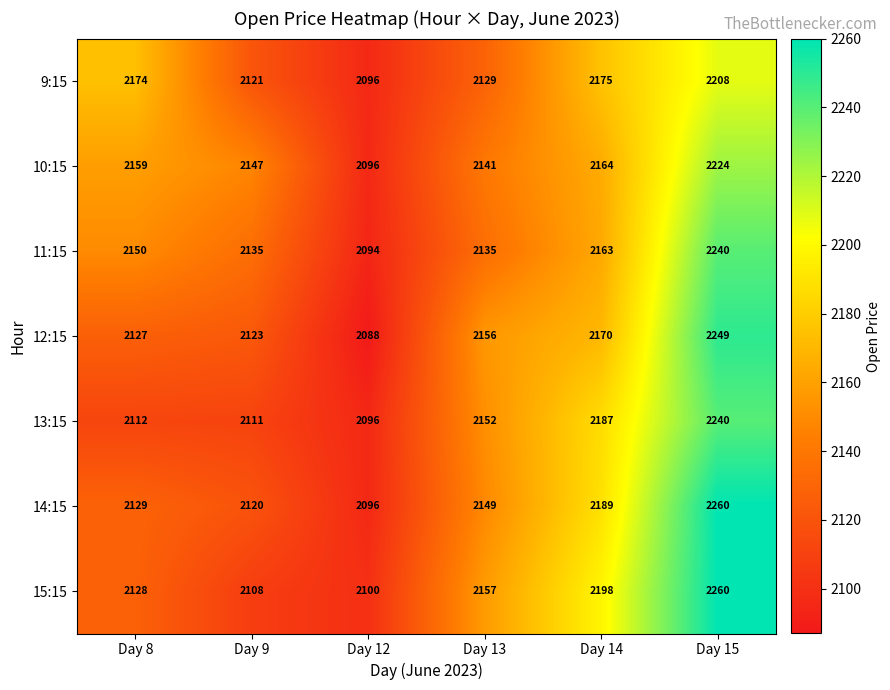

At which category is the sum across all series the highest?

Day 15